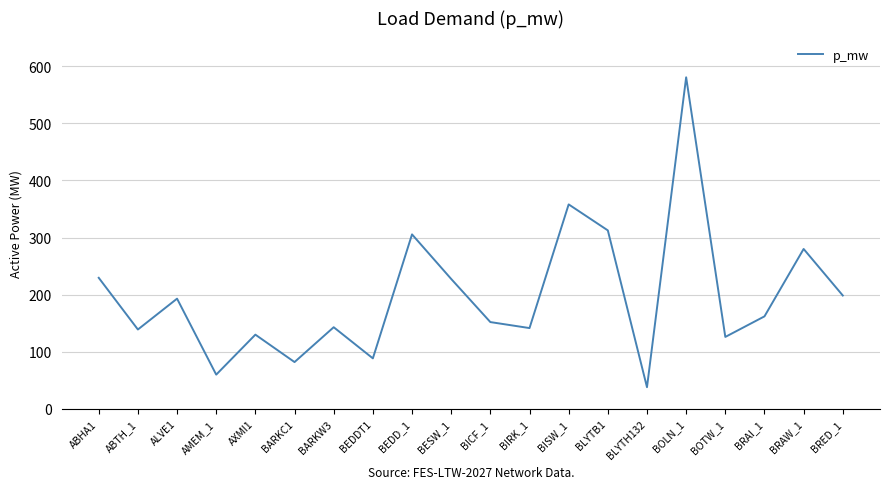

Which has a higher value, BARKC1 or BESW_1?

BESW_1